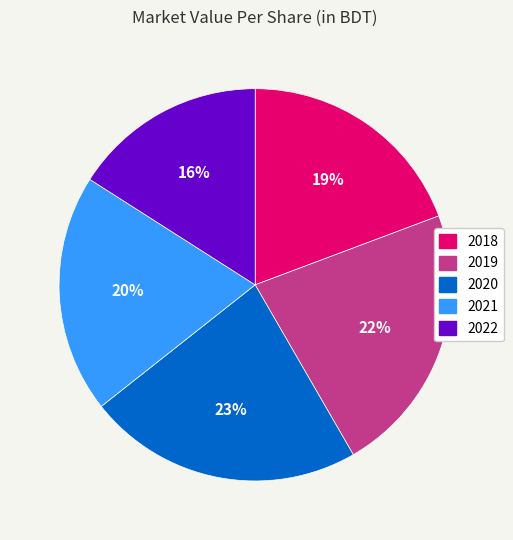

Which slice is the smallest?

2022